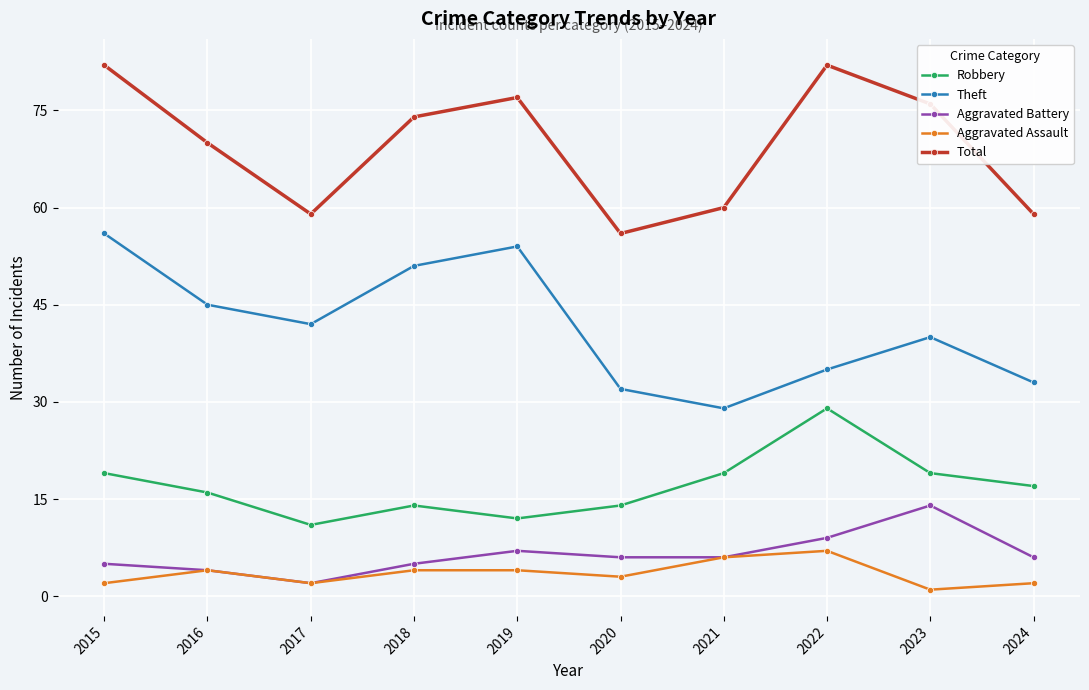

What is the smallest value displayed?

1